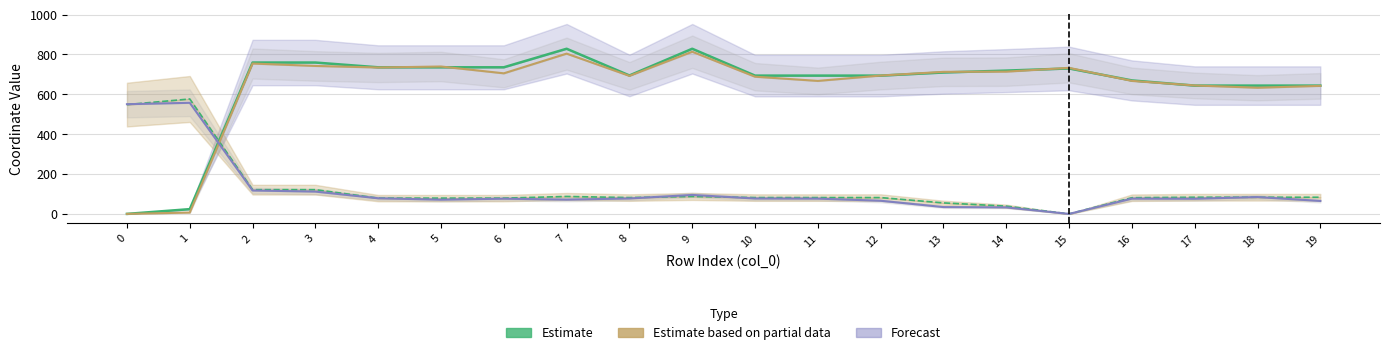

Reading left to right, extract all data points from this chart.

Estimate (x0): 0=0.0	1=23.8	2=759.6	3=759.6	4=735.7	5=735.7	6=735.7	7=828.7	8=694.7	9=828.7	10=693.9	11=693.9	12=693.9	13=709.6	14=719.1	15=729.9	16=669.8	17=643.8	18=643.8	19=643.8
Estimate (y0): 0=548.5	1=576.6	2=121.6	3=121.6	4=79.1	5=79.1	6=79.1	7=87.5	8=81.9	9=87.5	10=81.9	11=81.9	12=81.9	13=55.1	14=38.9	15=0.0	16=81.2	17=83.5	18=83.5	19=83.5
Estimate based on partial data (x1): 0=0.0	1=6.7	2=754.5	3=742.4	4=734.7	5=739.6	6=705.4	7=804.3	8=692.7	9=813.8	10=688.4	11=667.4	12=694.2	13=712.8	14=713.8	15=732.9	16=667.4	17=644.5	18=633.1	19=642.5
Forecast (y1): 0=550.4	1=557.5	2=117.5	3=111.9	4=78.4	5=71.3	6=76.3	7=71.6	8=77.3	9=95.1	10=77.2	11=76.6	12=65.9	13=34.2	14=32.5	15=0.0	16=76.6	17=75.9	18=84.5	19=64.9